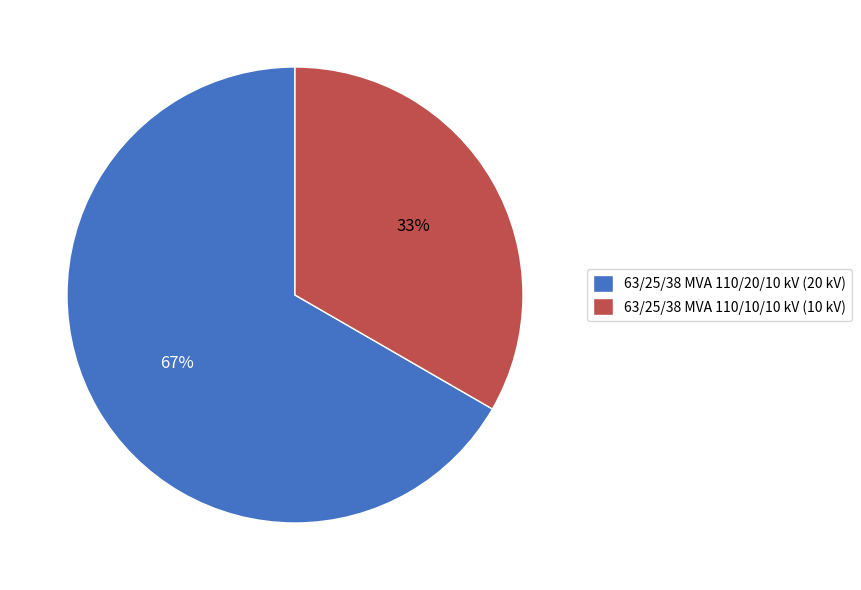

Count the number of slices in the pie.

2